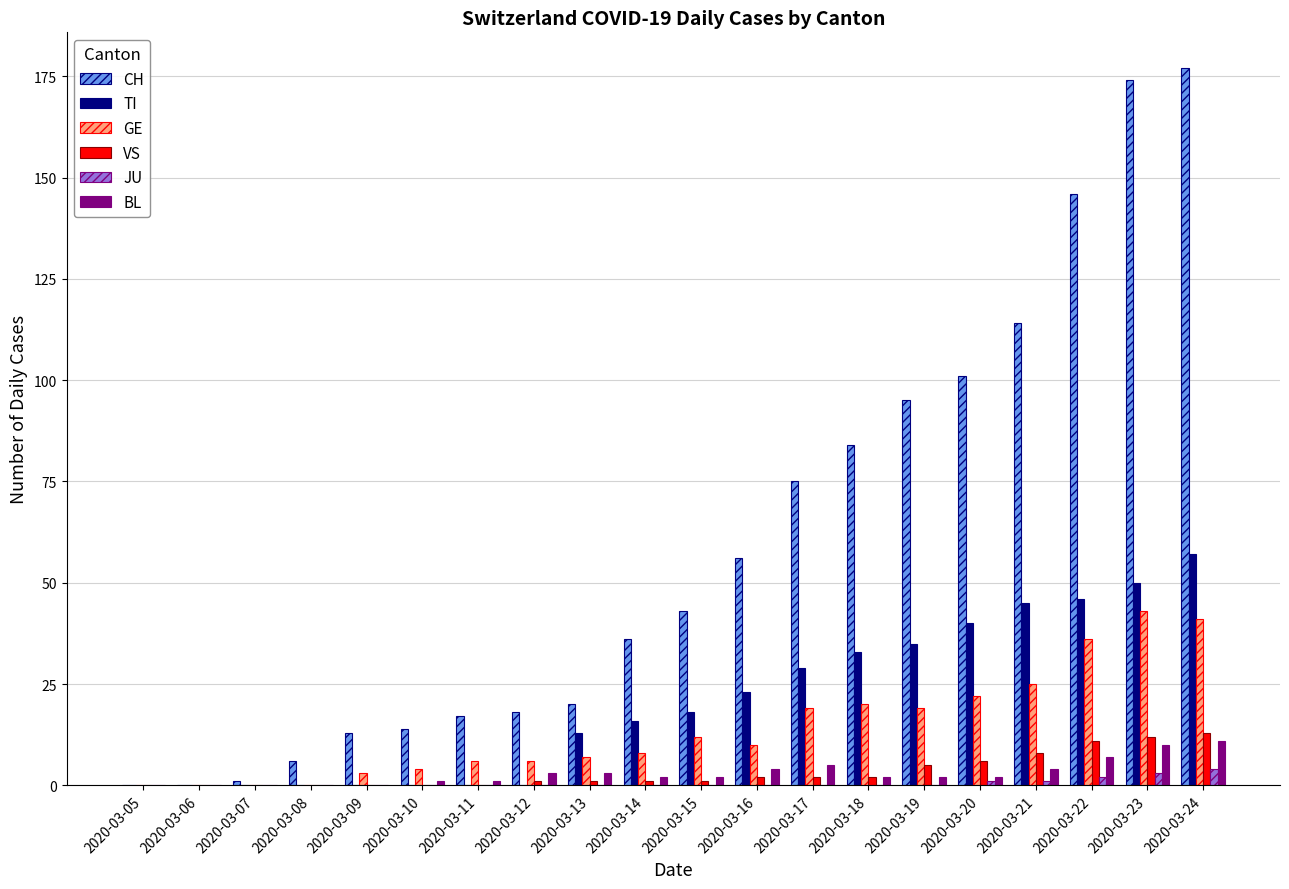

What is the maximum value for TI?

57